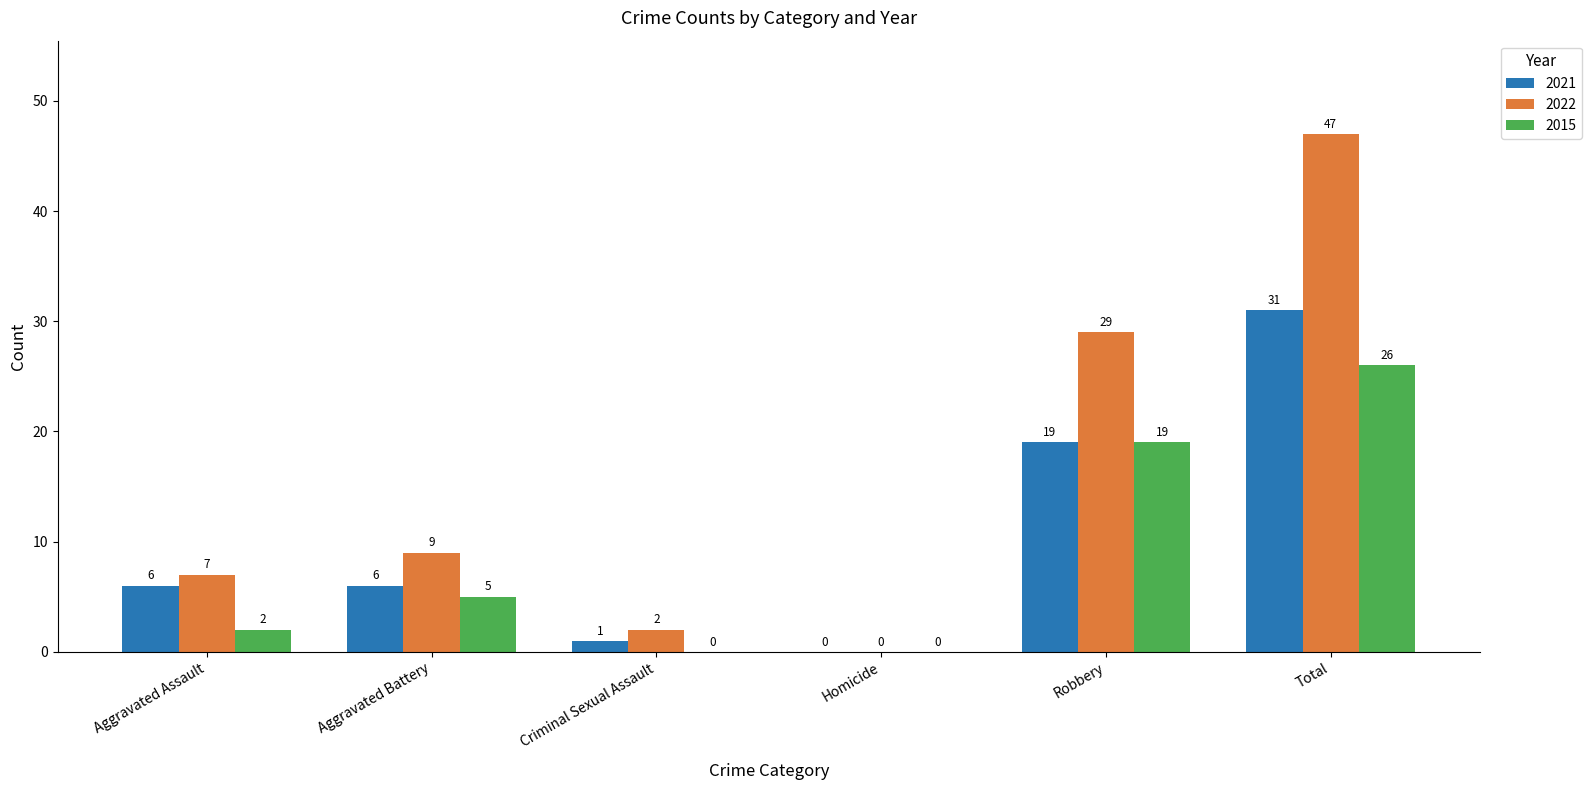

The value of 2015 at Total is 26. True or false?

True